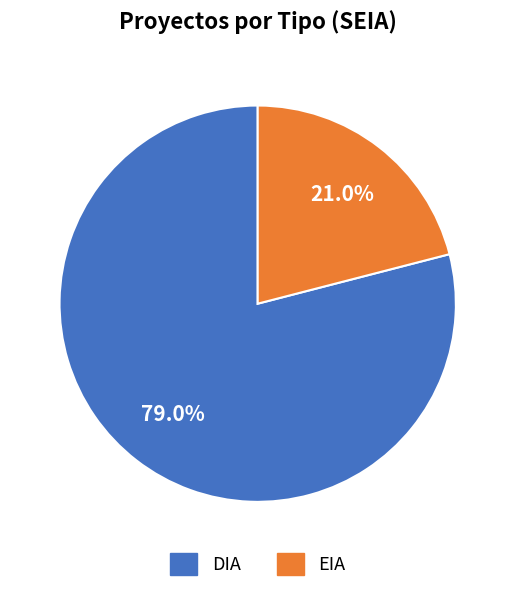

Combined, what portion of the pie is DIA and EIA?

100.0%